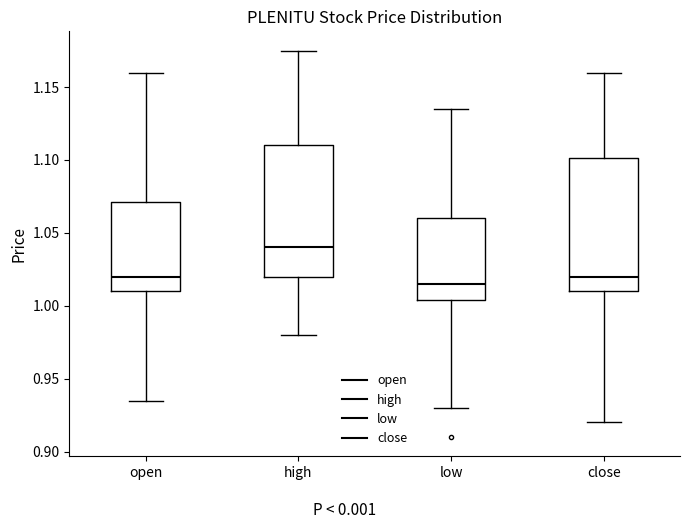

Reading left to right, transcribe this box plot: for each box, give where its median line is, the range the box spans, and where its two whiskers end, as read against the y-axis. The values are not printed on the chart, so give them approximately, as read against the axis.

open: median 1.020, box 1.010 to 1.070, whiskers 0.935 to 1.160
high: median 1.040, box 1.020 to 1.110, whiskers 0.980 to 1.175
low: median 1.015, box 1.005 to 1.060, whiskers 0.930 to 1.135
close: median 1.020, box 1.010 to 1.100, whiskers 0.920 to 1.160